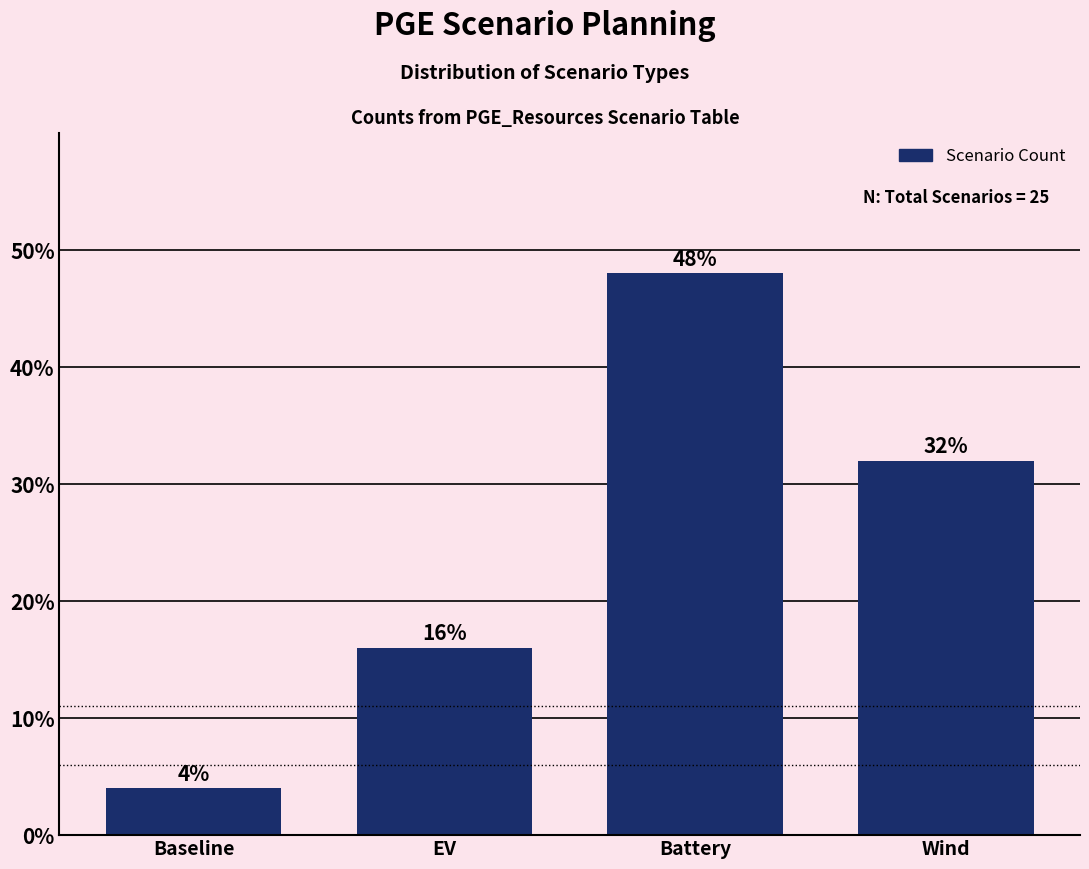

Reading right to left, transcribe all the data shown in this chart.

Wind=32	Battery=48	EV=16	Baseline=4